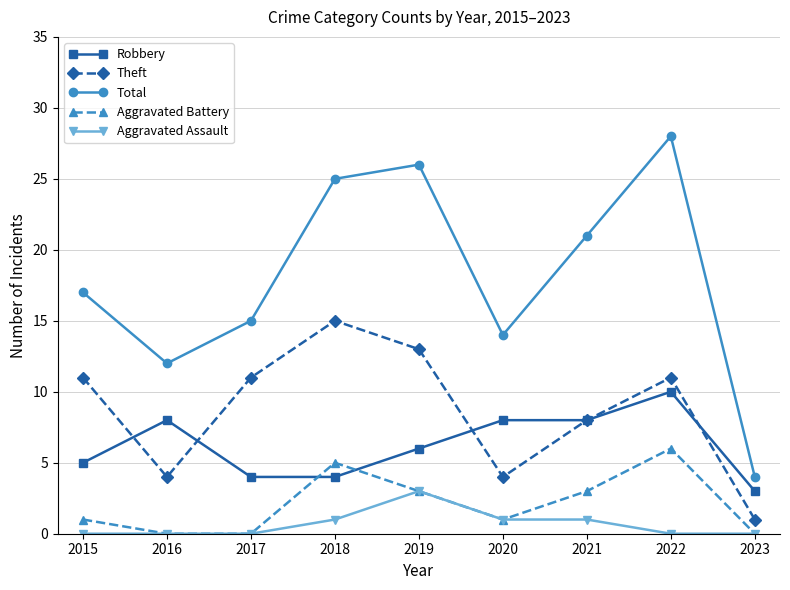

What is the approximate value of Robbery at 2016?

8